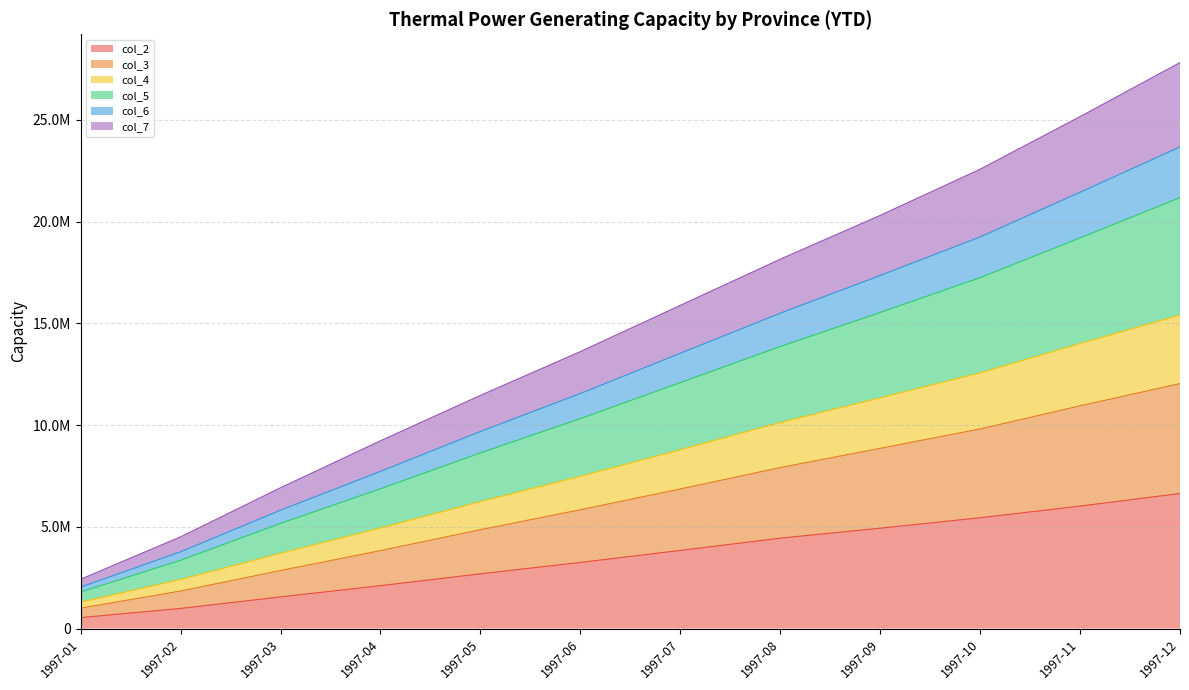

How many series are shown in this chart?

6